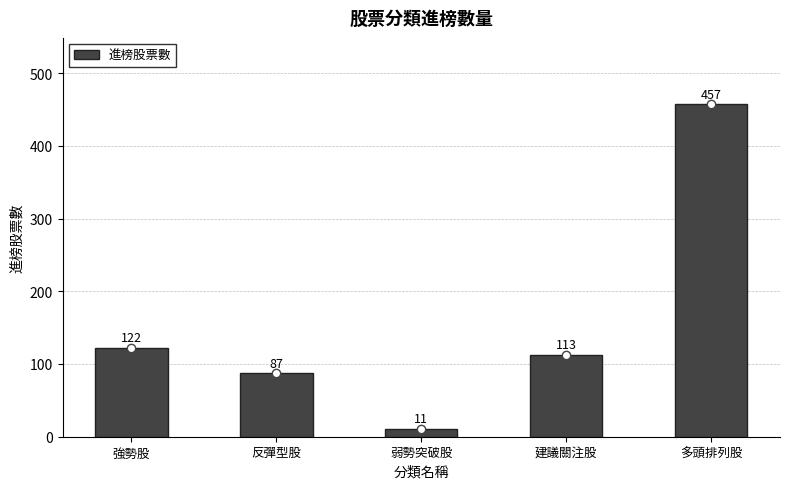

Reading right to left, list all the values displayed in this chart.

457	113	11	87	122